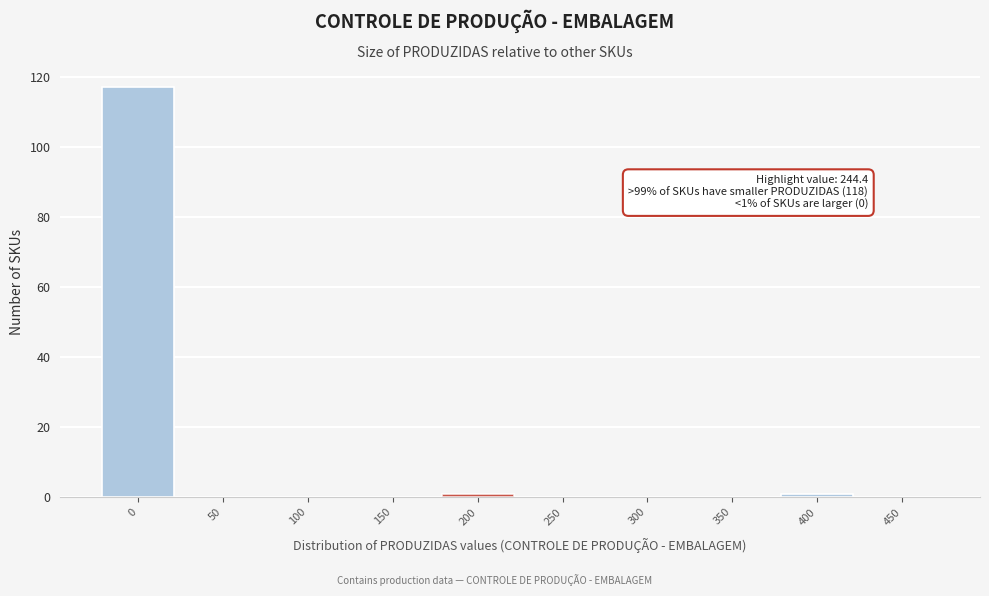

Reading left to right, transcribe all the data shown in this chart.

0=117	50=0	100=0	150=0	200=1	250=0	300=0	350=0	400=1	450=0